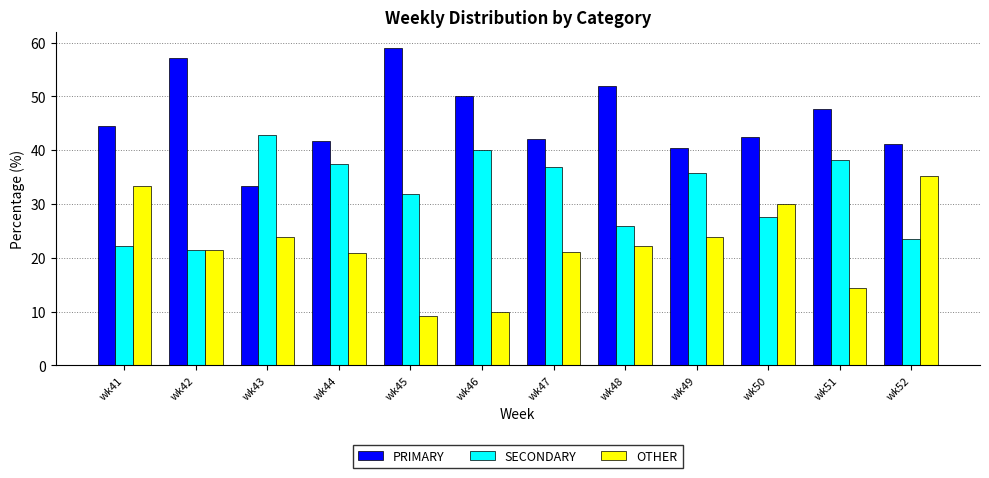

What is the average value of the OTHER series?

22.1